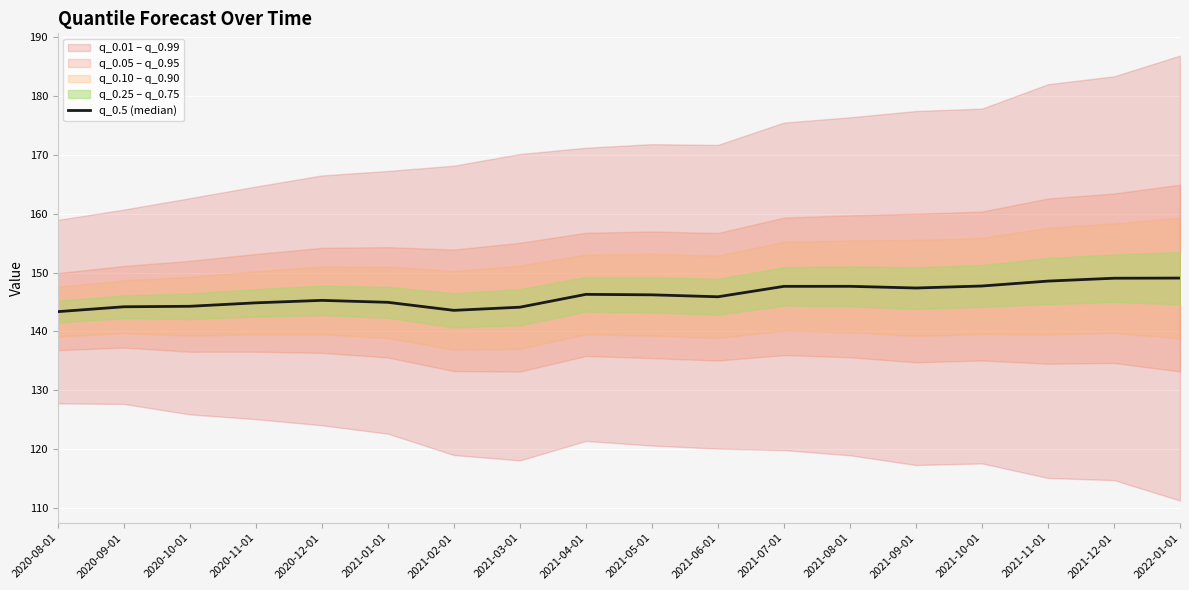

Which label corresponds to the smallest value in the chart?

2020-08-01